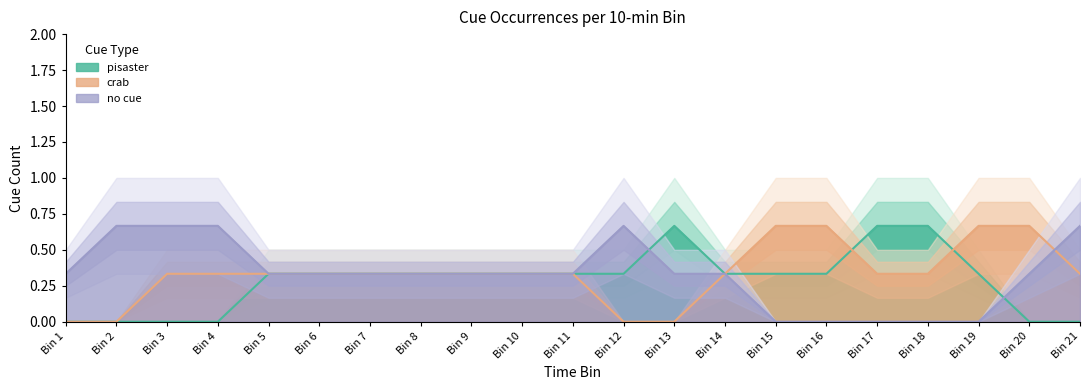

What is the difference between the pisaster values at Bin 2 and Bin 9?

1